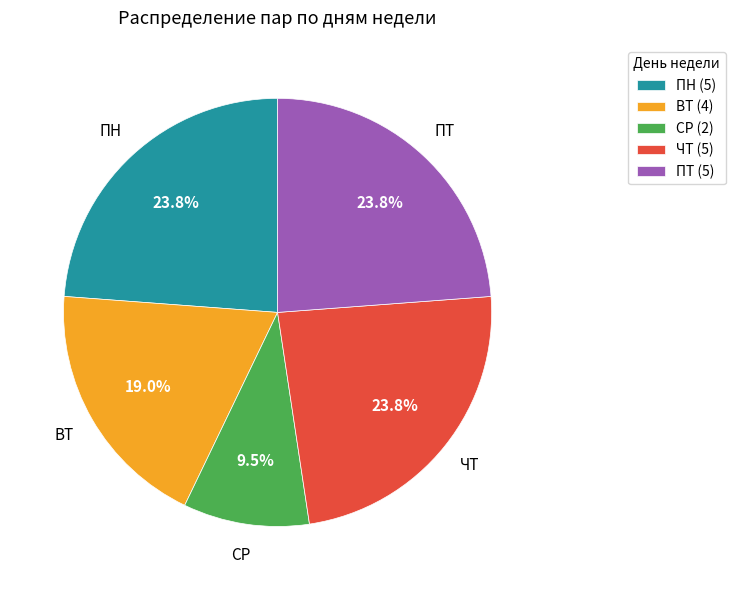

How many slices are in this pie chart?

5